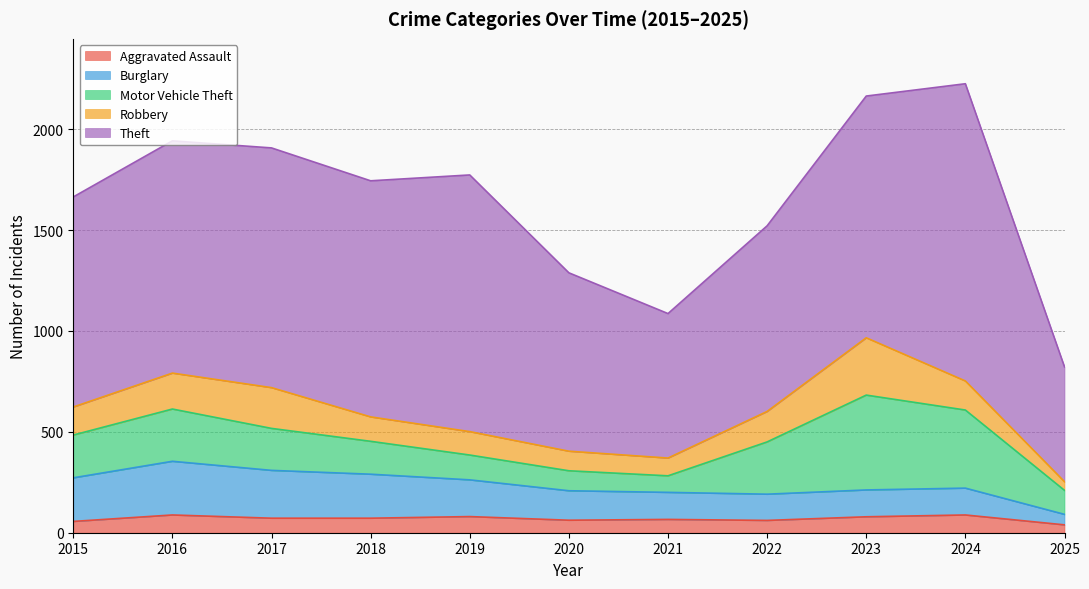

Does the chart have visible grid lines?

Yes